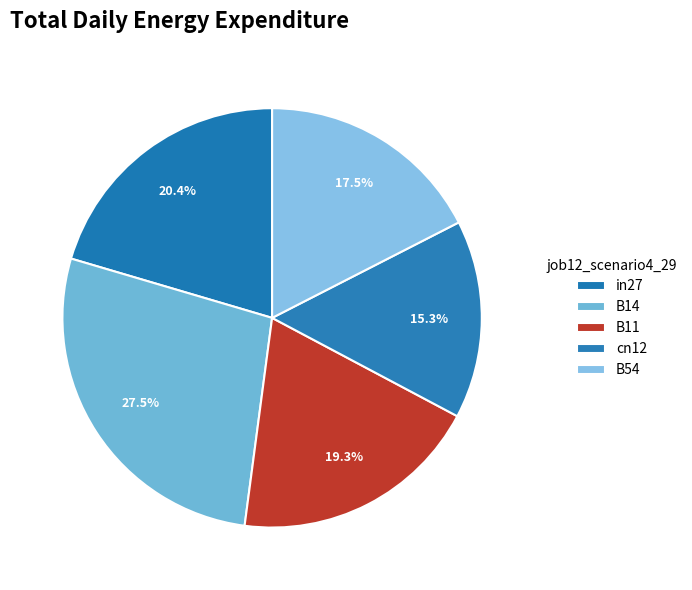

Rank the categories by value from highest to lowest.

B14, in27, B11, B54, cn12